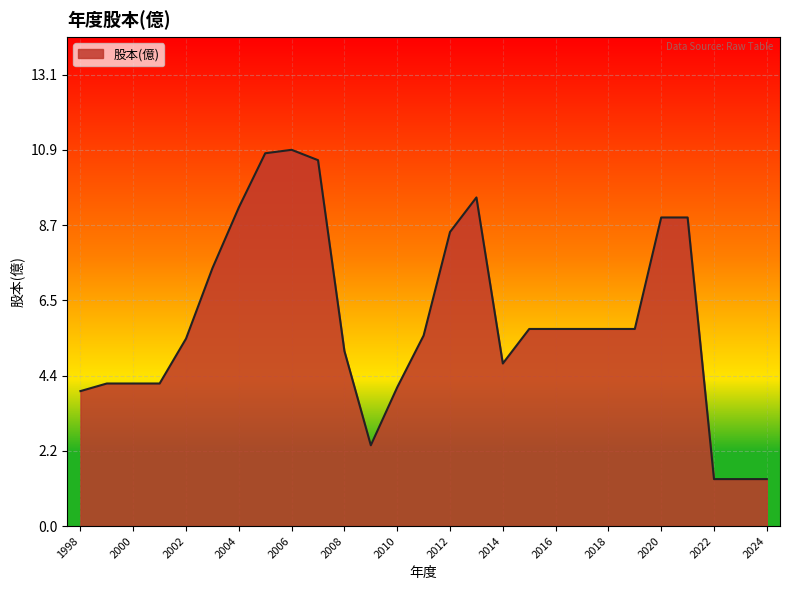

What is the greatest value displayed?

10.9